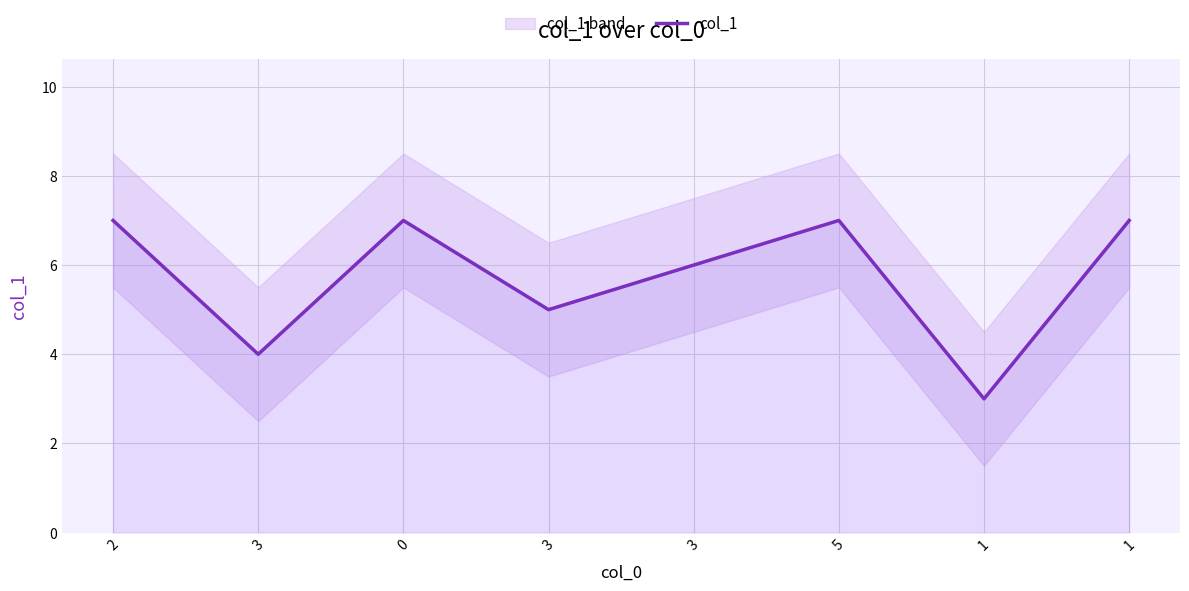

What is the minimum value shown in the chart?

3